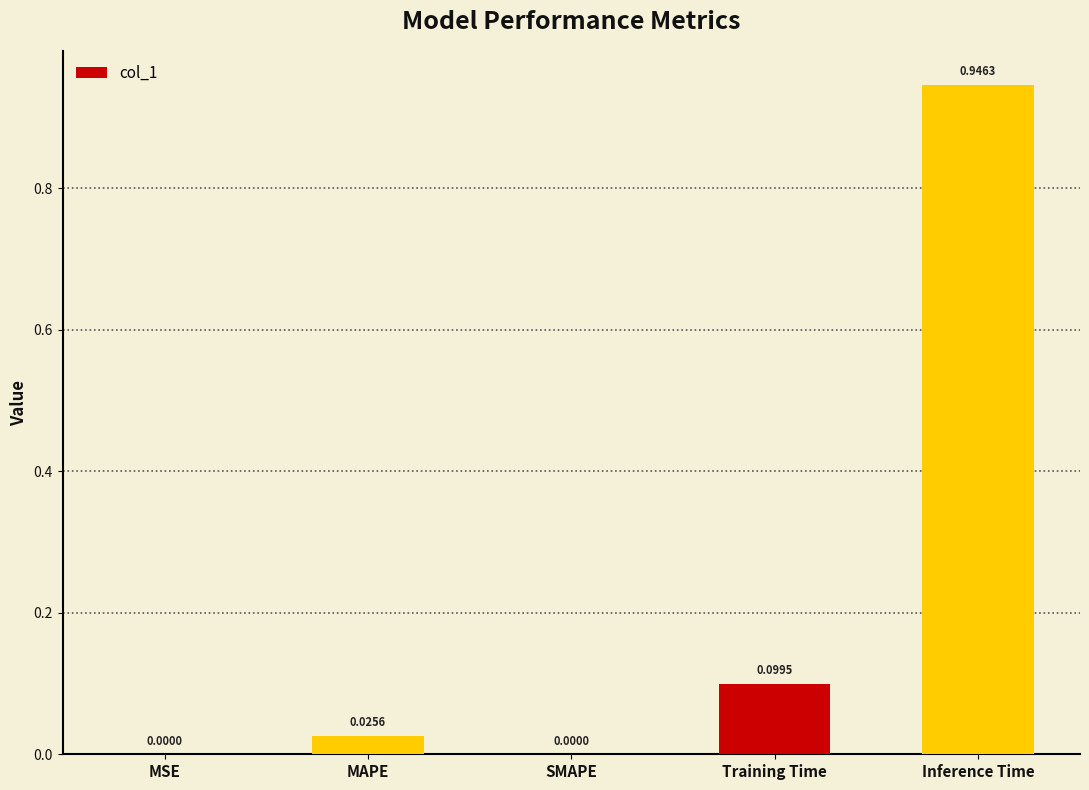

Which has a higher value, MAPE or MSE?

MAPE